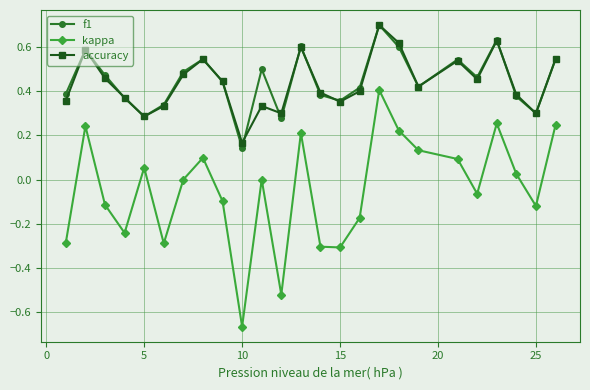

What is the greatest value displayed?

0.7